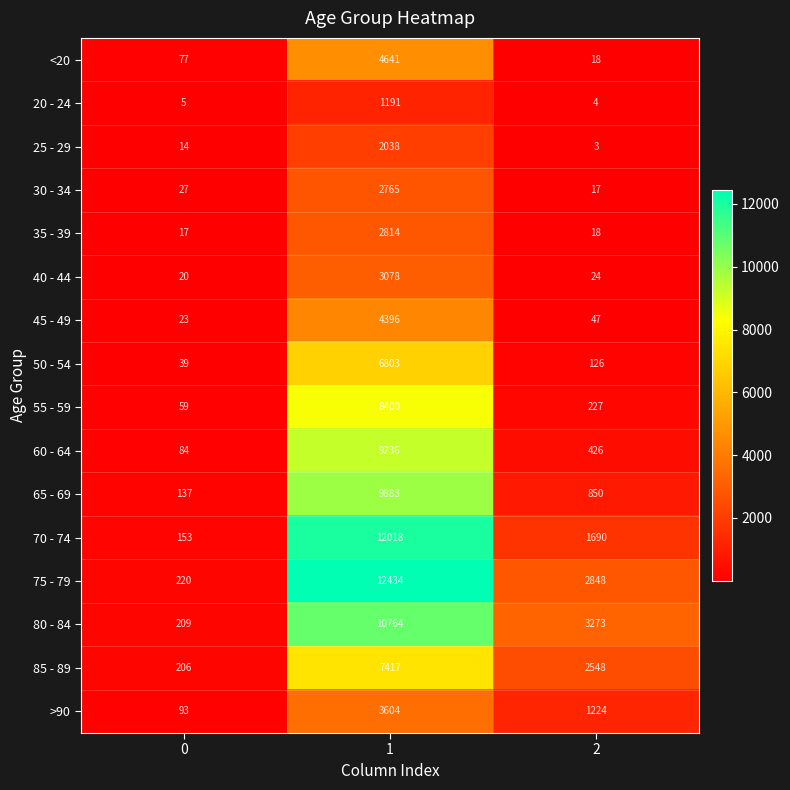

What is the spread (max minus min) of values at 0?

215